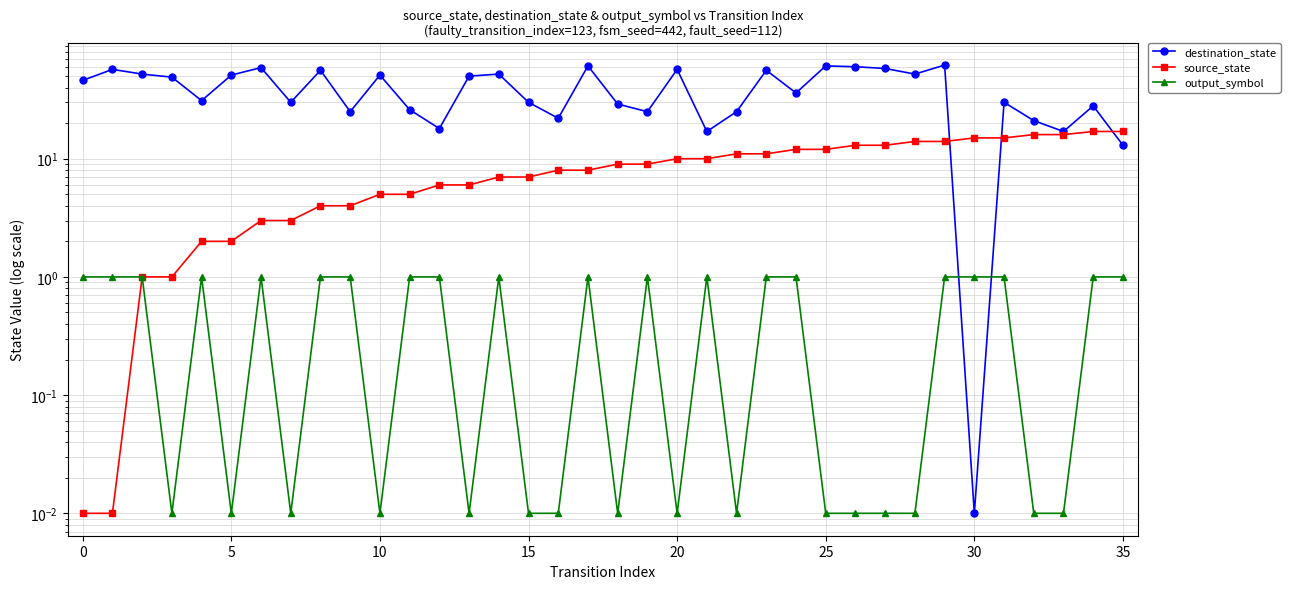

Does the chart have visible grid lines?

Yes